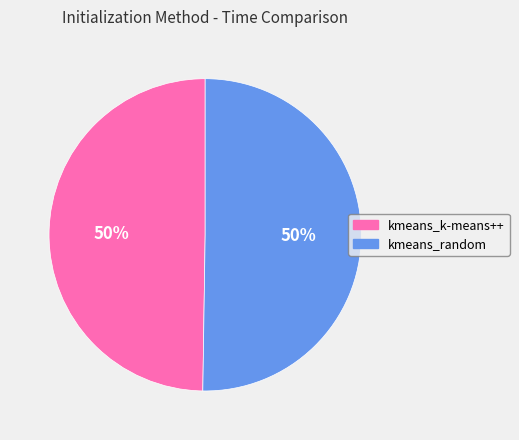

Combined, do kmeans_random and kmeans_k-means++ account for over 50%?

Yes